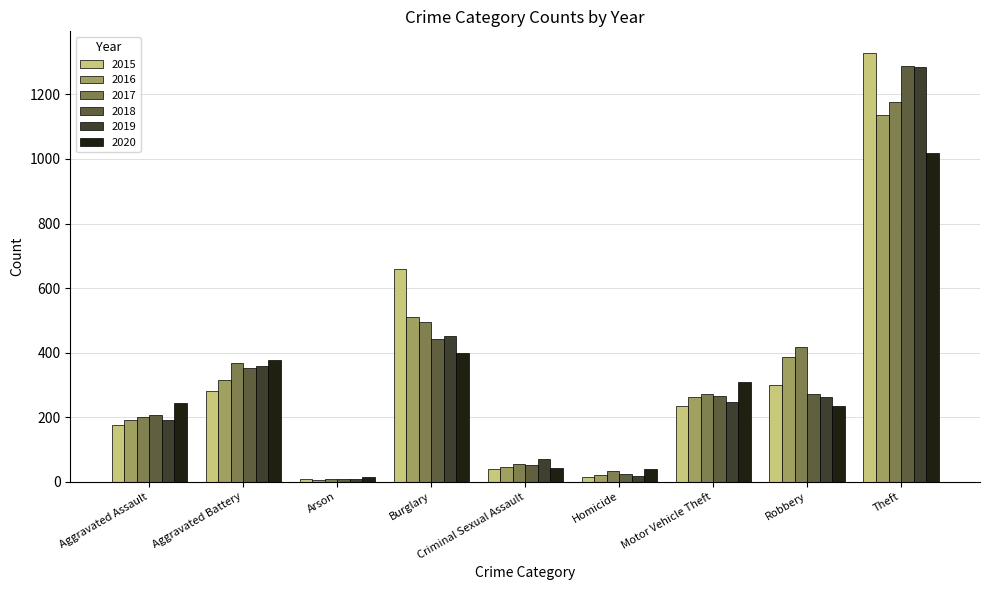

At which label is 2019 closest to 646?

Burglary